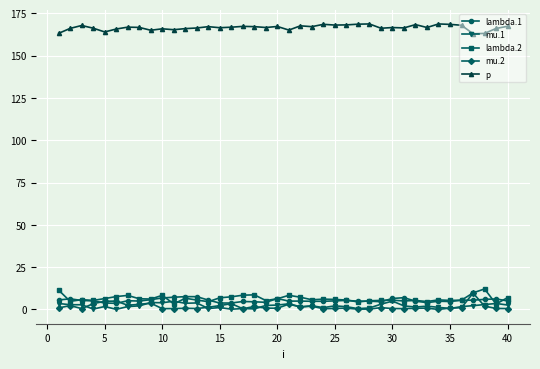

True or false: mu.1 and p intersect in this chart.

False